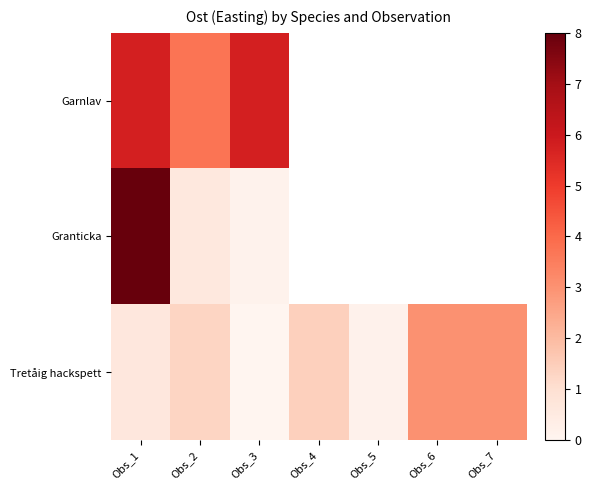

The value of Granticka at Obs_2 is 0.6. True or false?

True